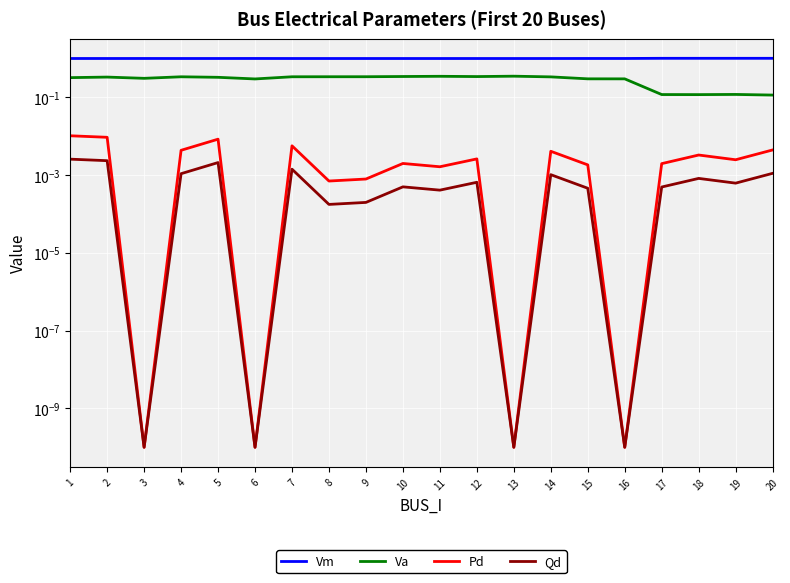

The Qd series shows 0.0 at 3. True or false?

True